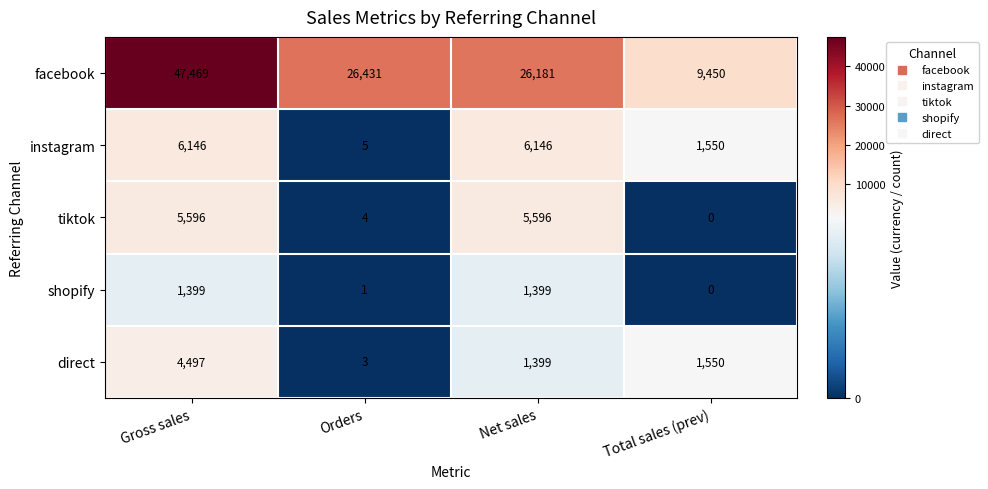

What is the total value across all series at Total sales (prev)?

12550